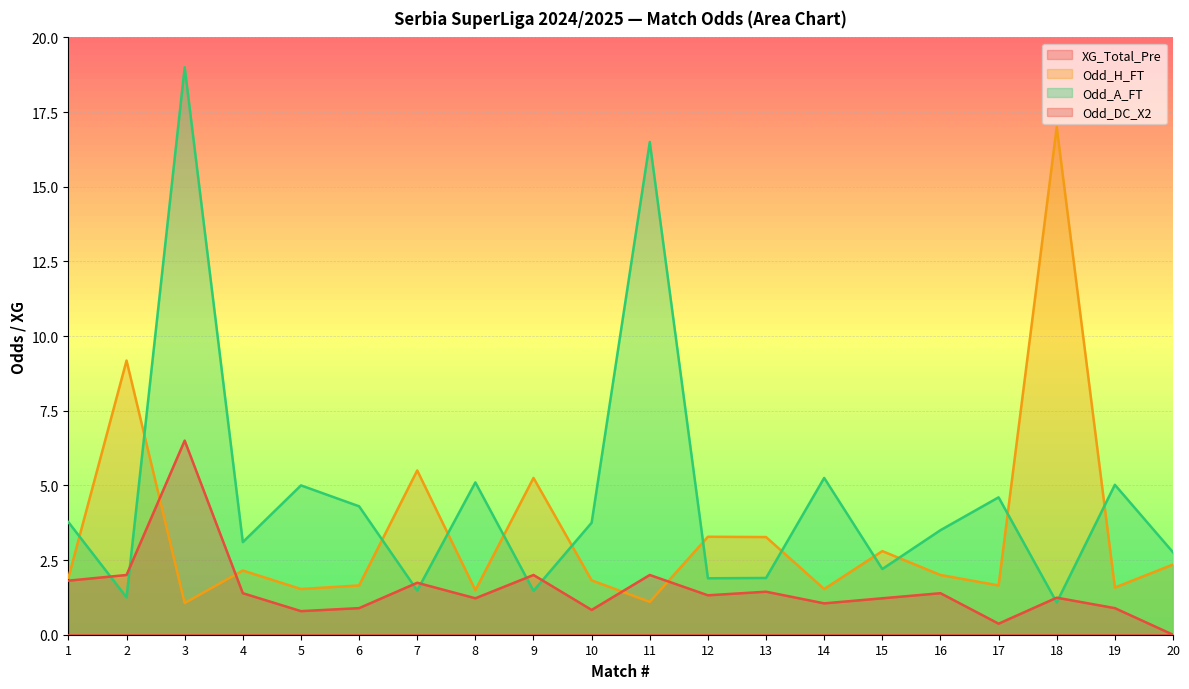

How many values in the Odd_A_FT series exceed 3?

12